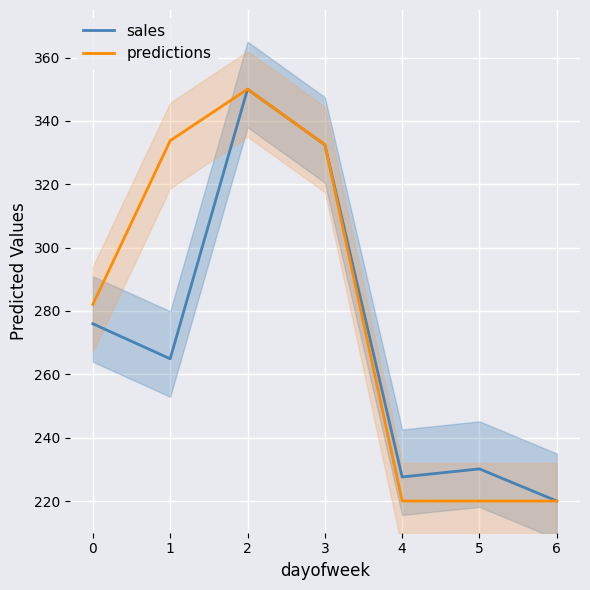

True or false: sales and predictions intersect in this chart.

True